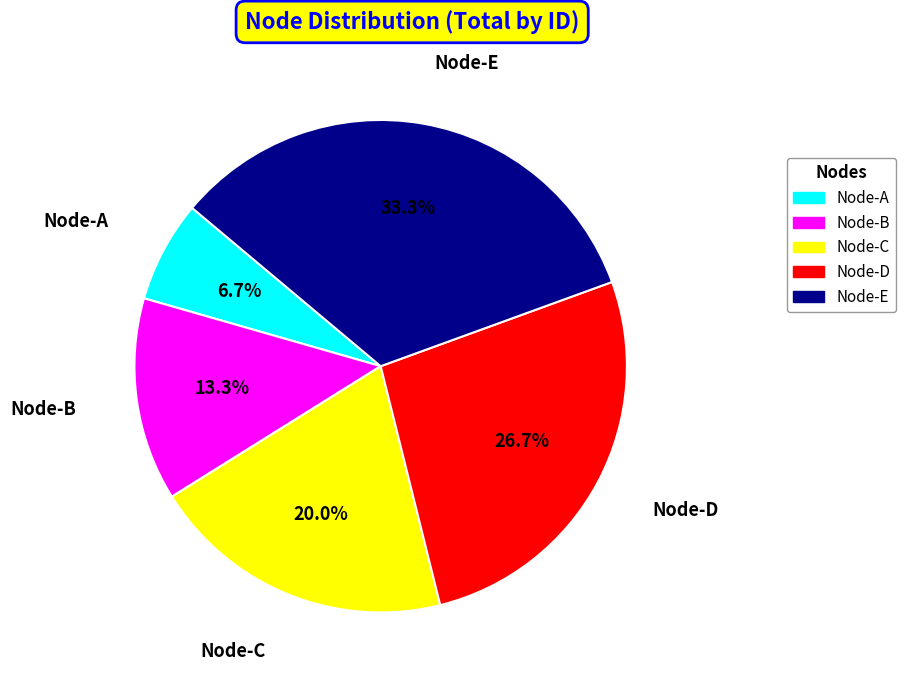

What is the largest slice in the pie chart?

Node-E